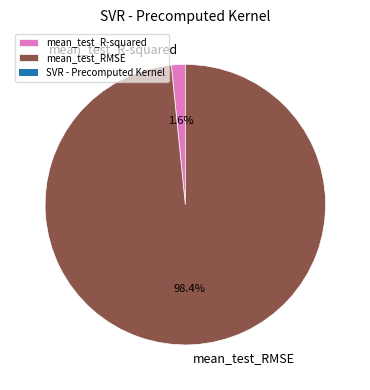

Which category accounts for the majority?

mean_test_RMSE